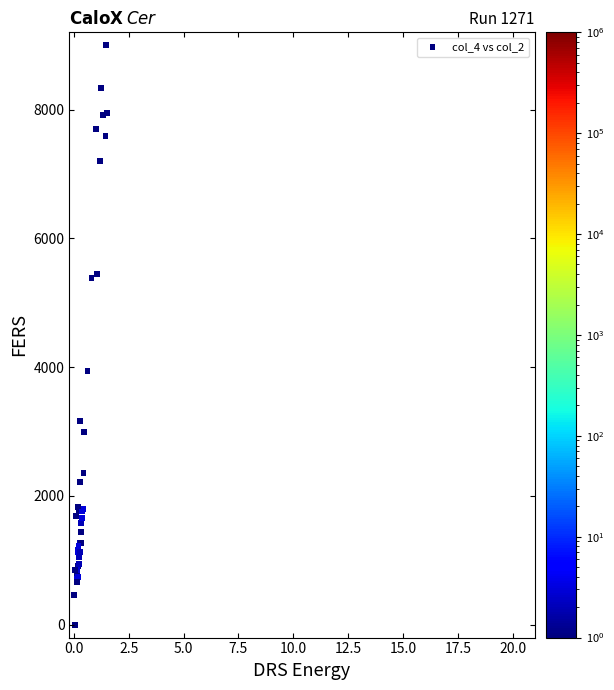

What Y value in the scatter plot is closest to 4500?

3937.5